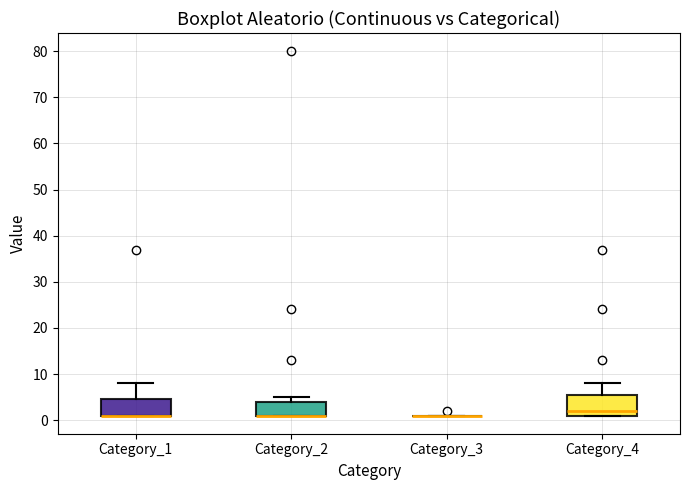

Reading left to right, transcribe this box plot: for each box, give where its median line is, the range the box spans, and where its two whiskers end, as read against the y-axis. The values are not printed on the chart, so give them approximately, as read against the axis.

Category_1: median 1 (drawn on the box's lower edge), box 1 to 5, whiskers 1 to 8
Category_2: median 1 (drawn on the box's lower edge), box 1 to 4, whiskers 1 to 5
Category_3: box collapsed to a line at 1, whiskers 1 to 1
Category_4: median 2, box 1 to 6, whiskers 1 to 8